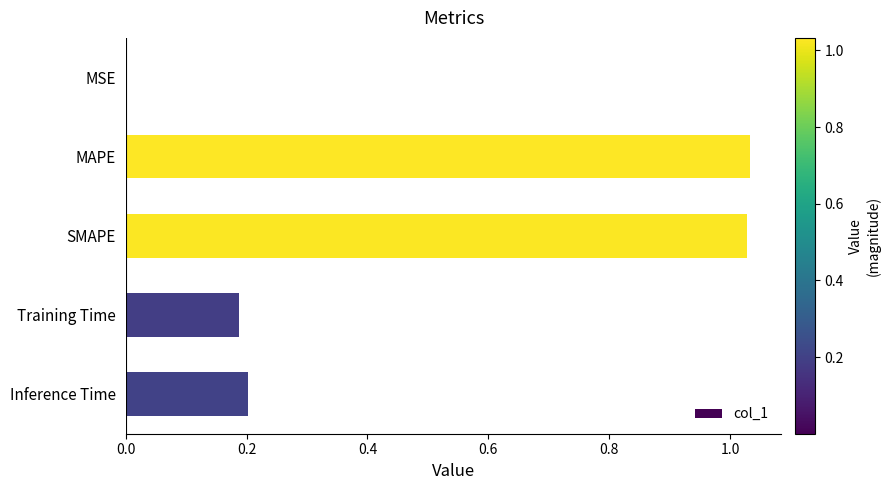

Is it true that the value at MSE is 0.0?

True